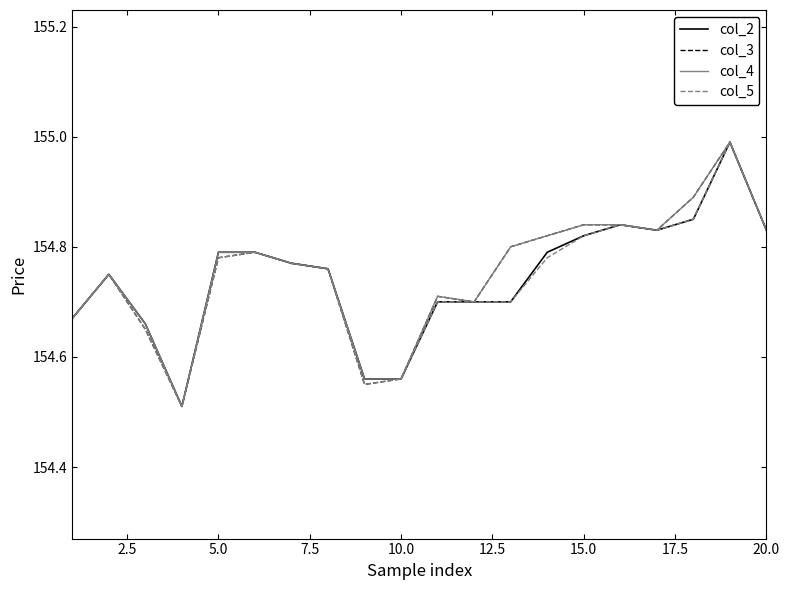

What are all the series names shown in the legend?

col_2, col_3, col_4, col_5